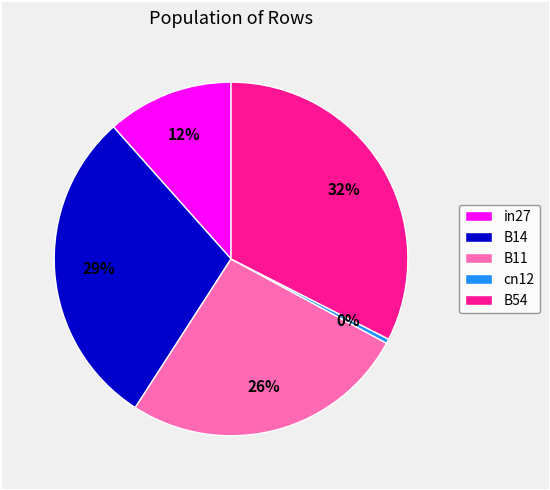

To the nearest percent, what percentage of the pie is B11?

26%